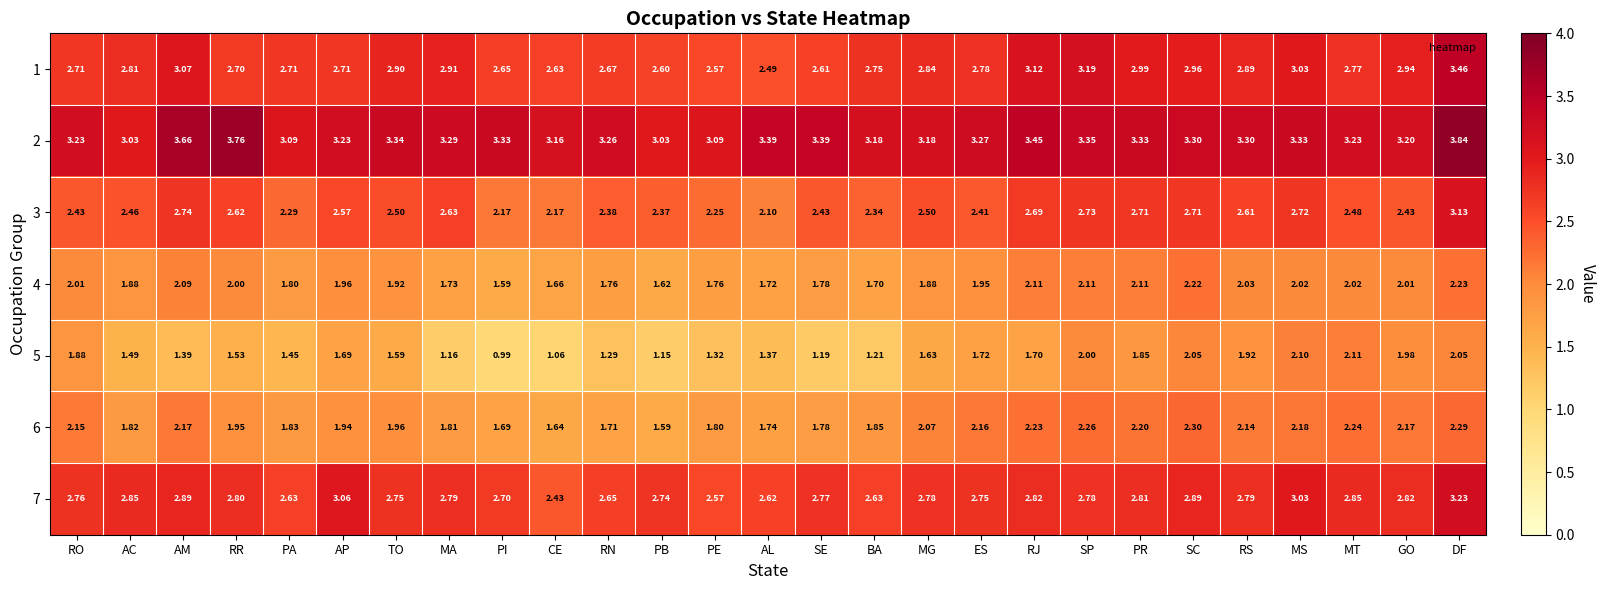

Which series has the widest spread of values?

5